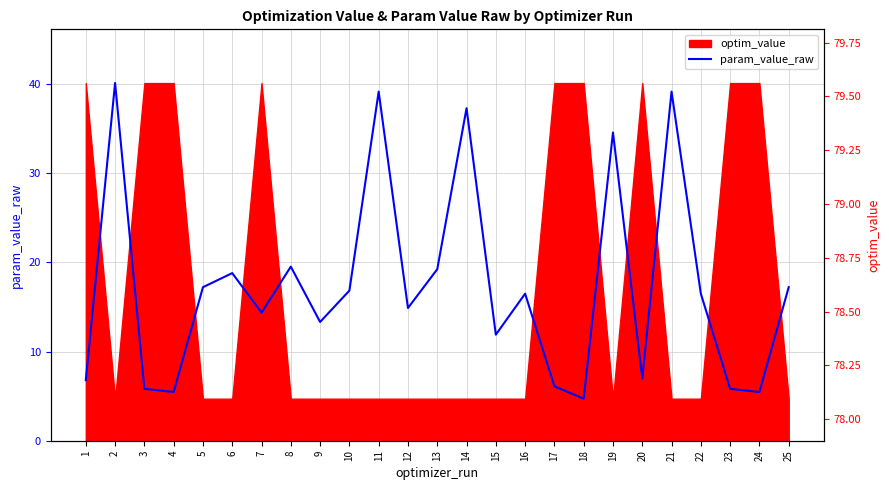

At which label does the data first exceed 16?

2